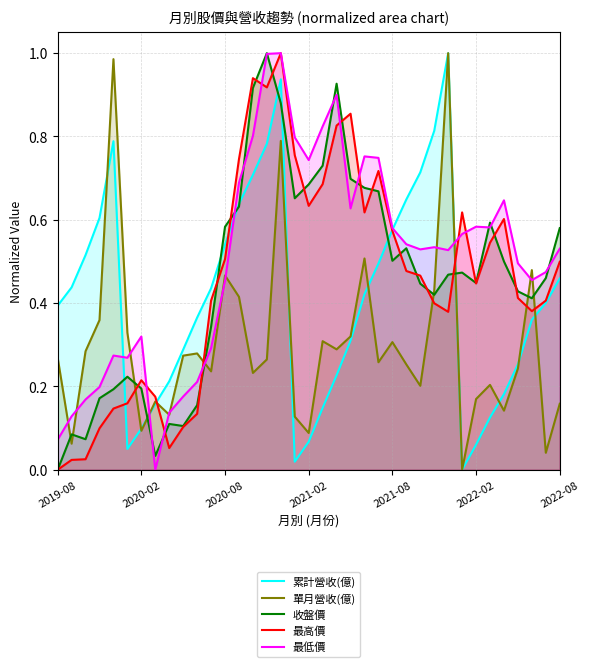

What is the sum of the 最高價 values at 9 and 8?

0.2